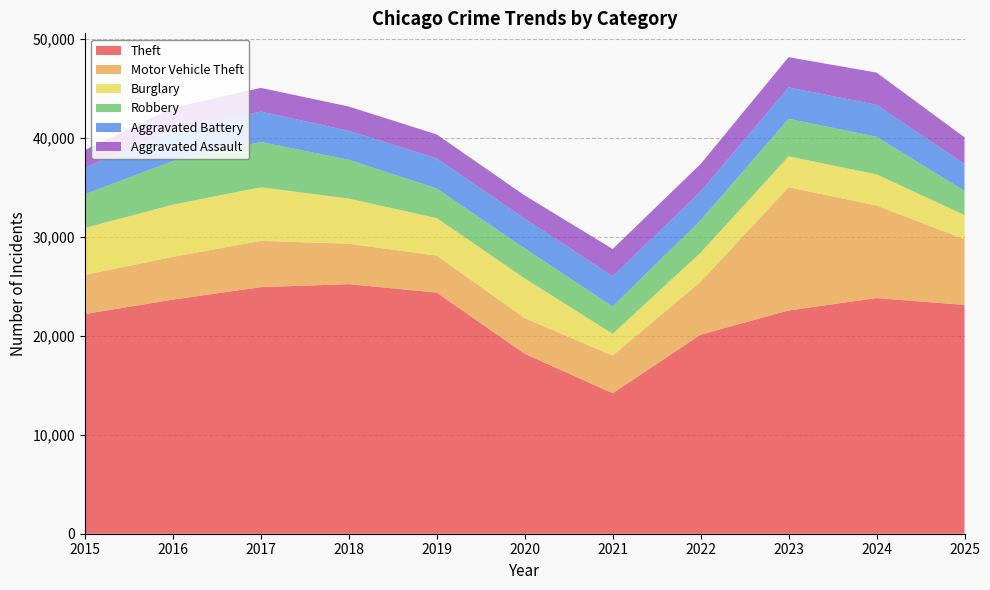

Reading left to right, list all the values displayed in this chart.

Theft: 2015=22218	2016=23670	2017=24937	2018=25234	2019=24381	2020=18197	2021=14205	2022=20132	2023=22576	2024=23829	2025=23133
Motor Vehicle Theft: 2015=3955	2016=4325	2017=4675	2018=4088	2019=3742	2020=3601	2021=3810	2022=5347	2023=12458	2024=9354	2025=6644
Burglary: 2015=4747	2016=5279	2017=5422	2018=4567	2019=3792	2020=4020	2021=2200	2022=2938	2023=3124	2024=3156	2025=2446
Robbery: 2015=3410	2016=4410	2017=4573	2018=3927	2019=3001	2020=3032	2021=2766	2022=3281	2023=3799	2024=3799	2025=2442
Aggravated Battery: 2015=2691	2016=3122	2017=3078	2018=2922	2019=3024	2020=3004	2021=3057	2022=2900	2023=3170	2024=3228	2025=2725
Aggravated Assault: 2015=1764	2016=2268	2017=2395	2018=2457	2019=2431	2020=2352	2021=2751	2022=2789	2023=3060	2024=3263	2025=2697